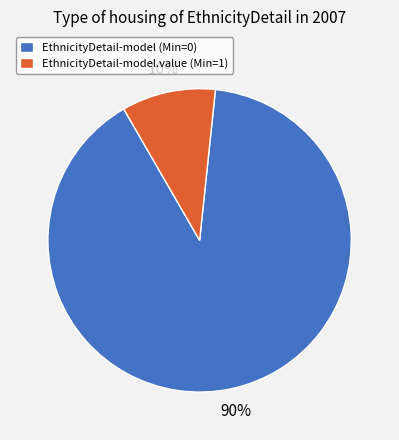

What percentage is the EthnicityDetail-model (Min=0) slice, to the nearest percent?

90%